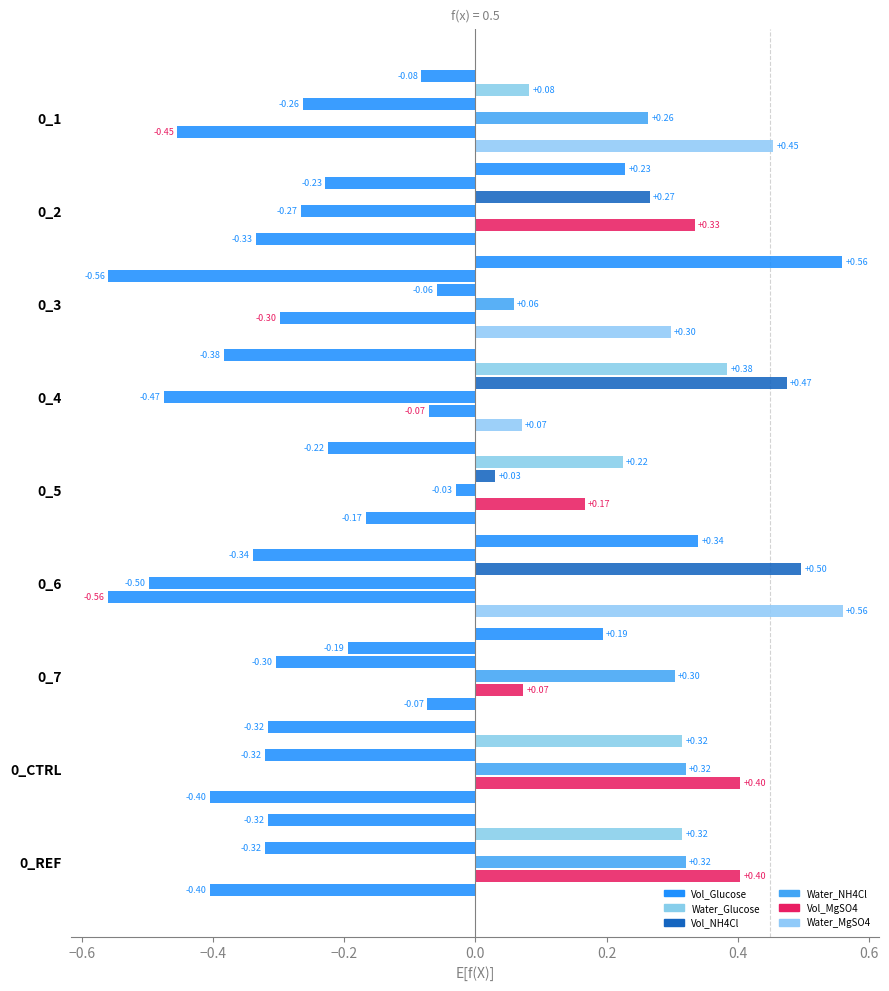

Count the number of data series in this chart.

6